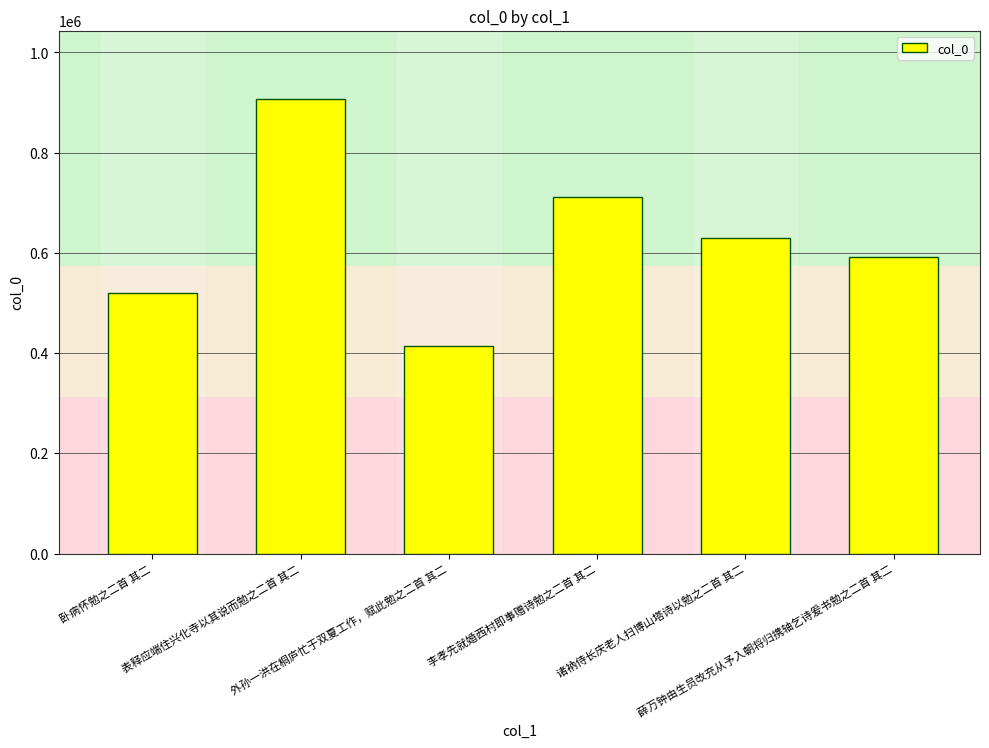

What is the average value?

629226